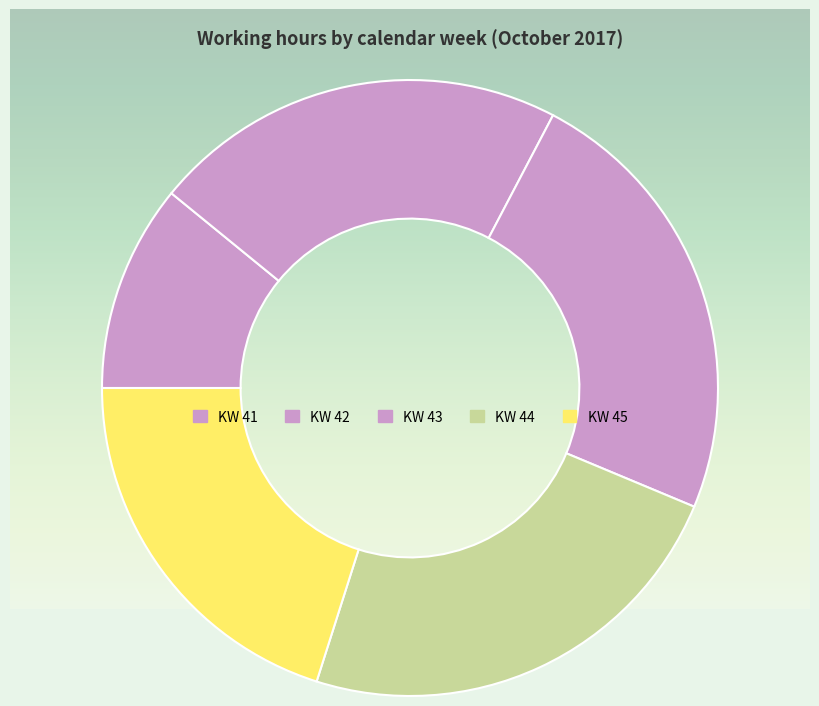

Count the number of slices in the pie.

5